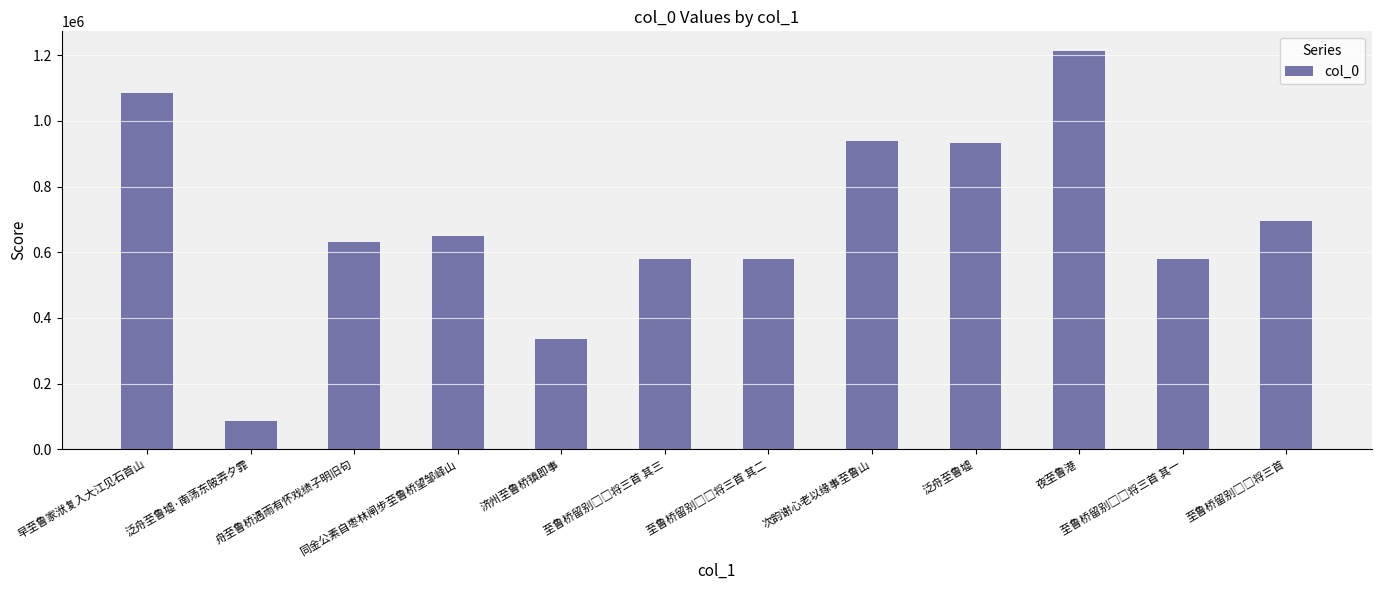

True or false: the data shows 290731 at 早至鲁家洑复入大江见石首山.

False